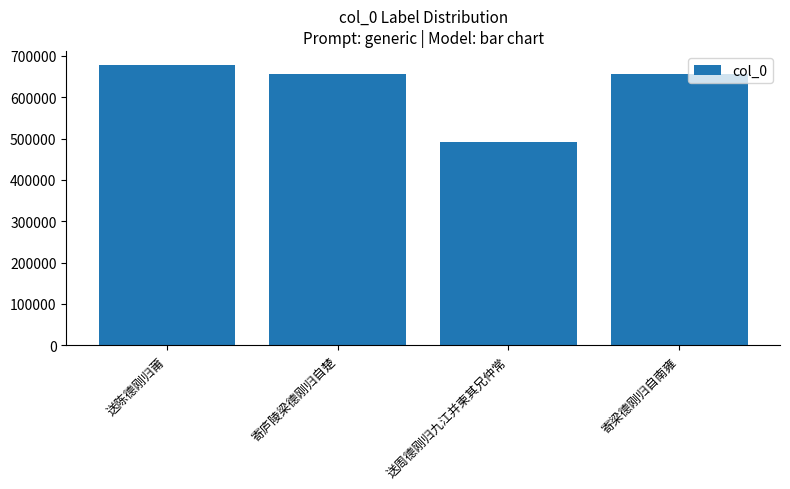

What is the greatest value displayed?

677782